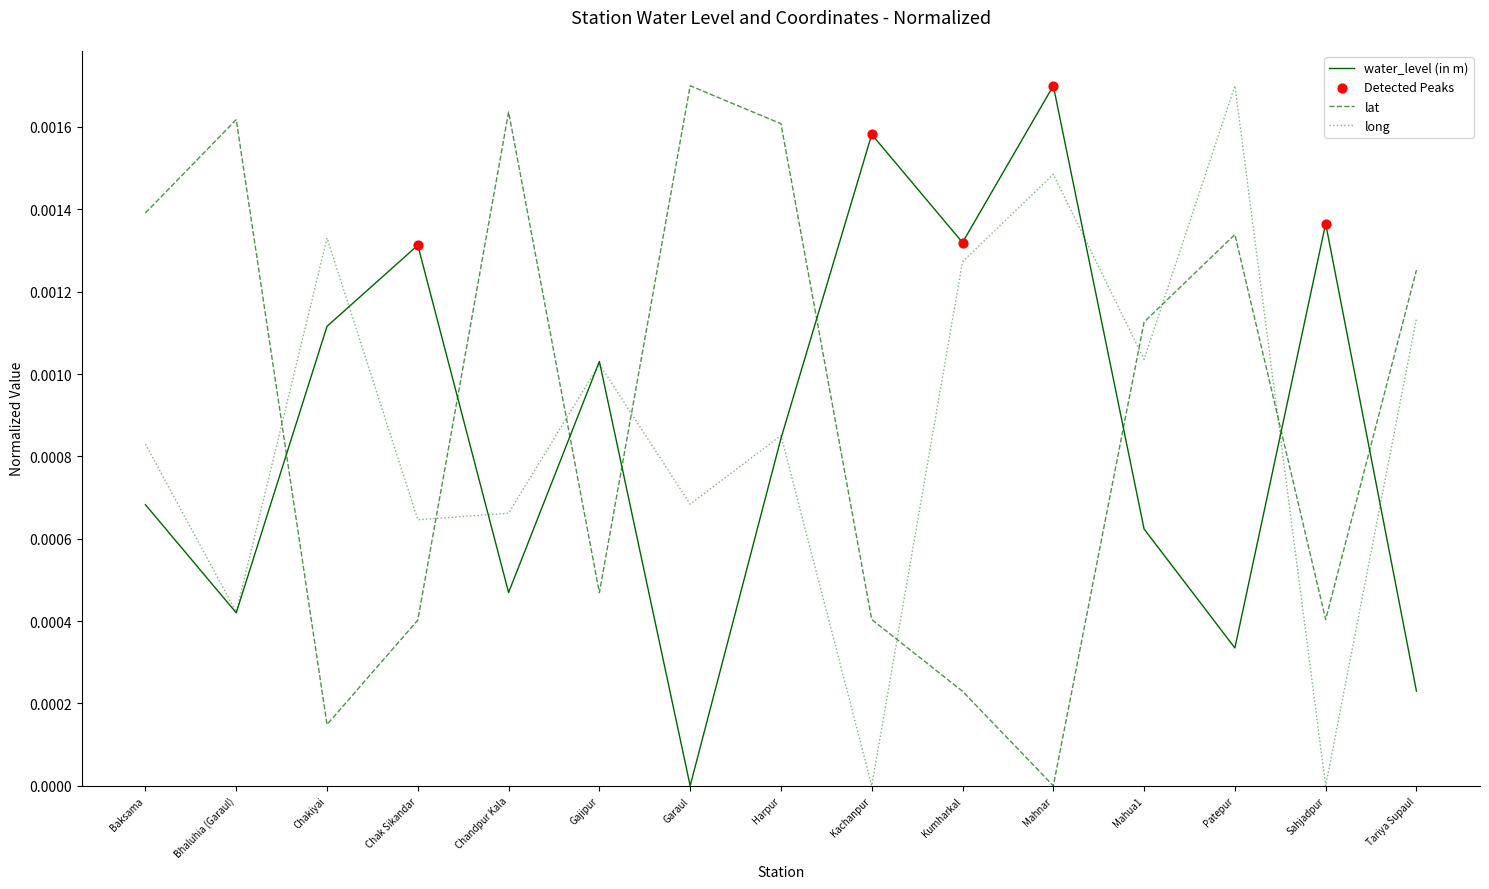

Is the value of lat at Chandpur Kala greater than the value of long at Mahua1?

Yes